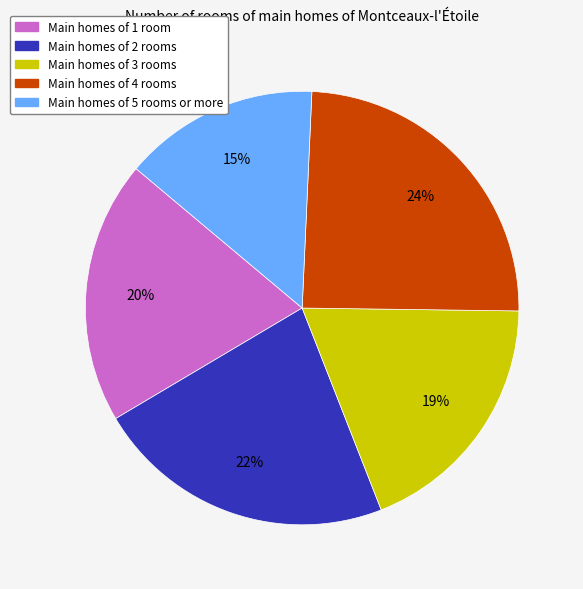

To the nearest percent, what is the average slice percentage?

20%